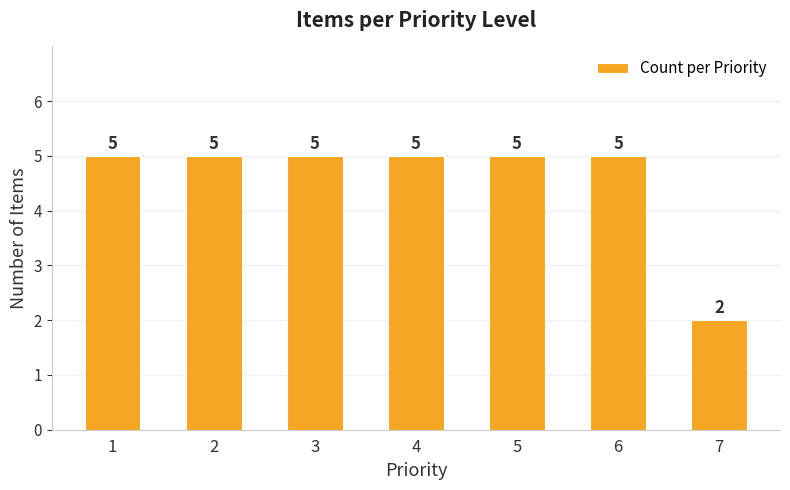

What is the ratio of the value at 3 to the value at 5?

1.0